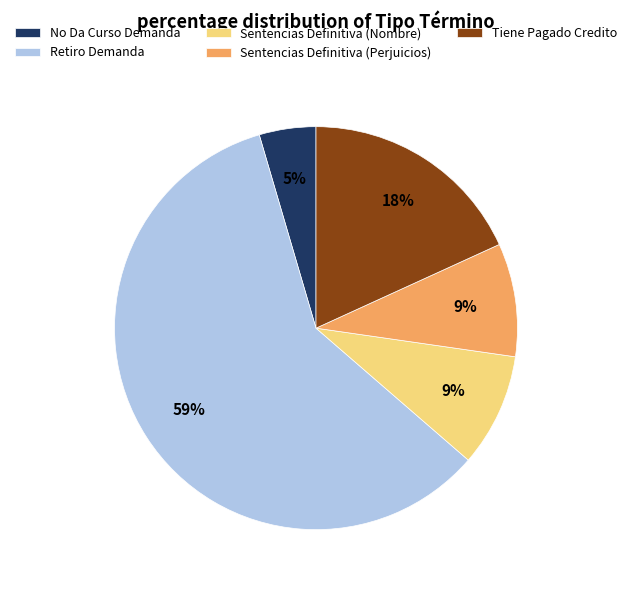

Does any single category account for the majority?

Yes